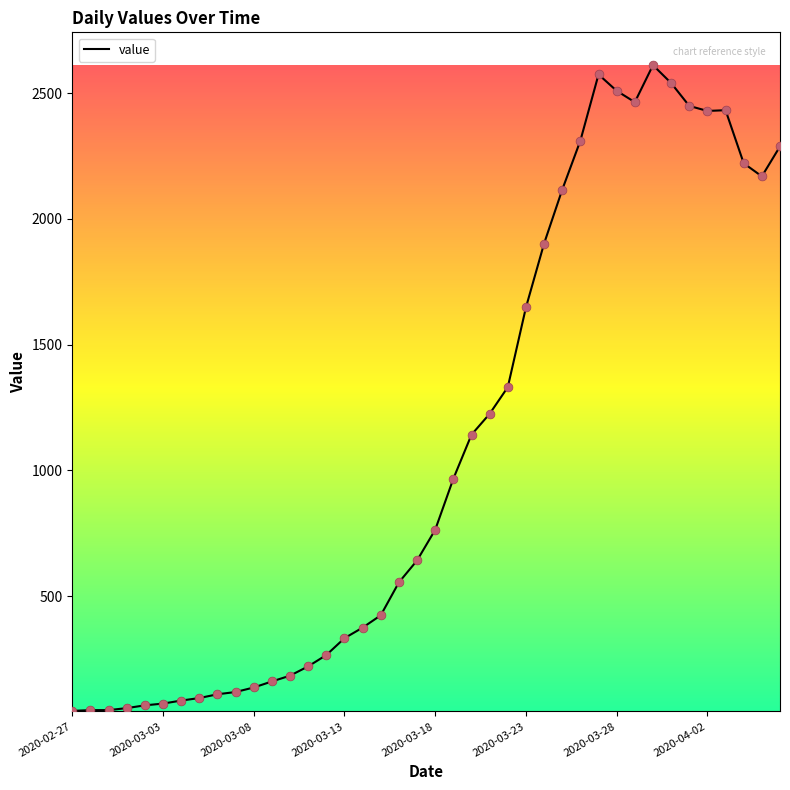

What is the greatest value displayed?

2611